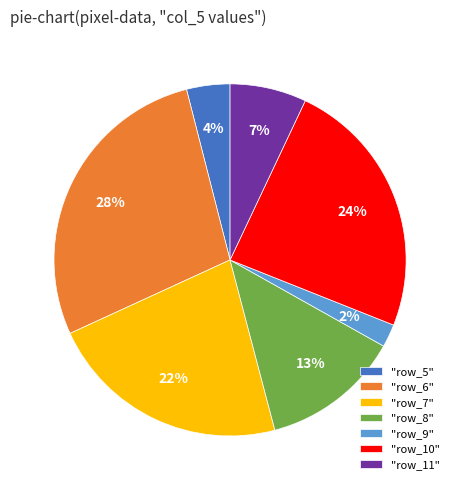

Which category has the biggest portion of the pie?

"row_6"